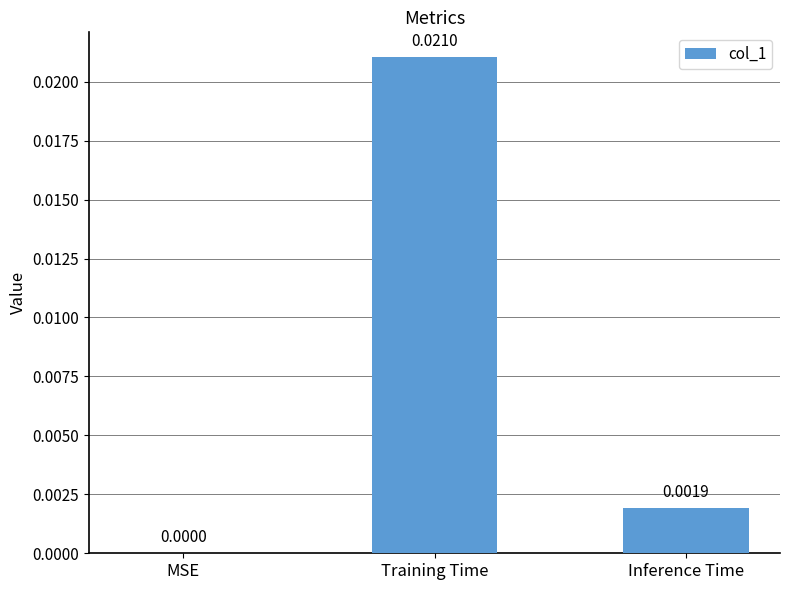

Count the number of categories in the chart.

3